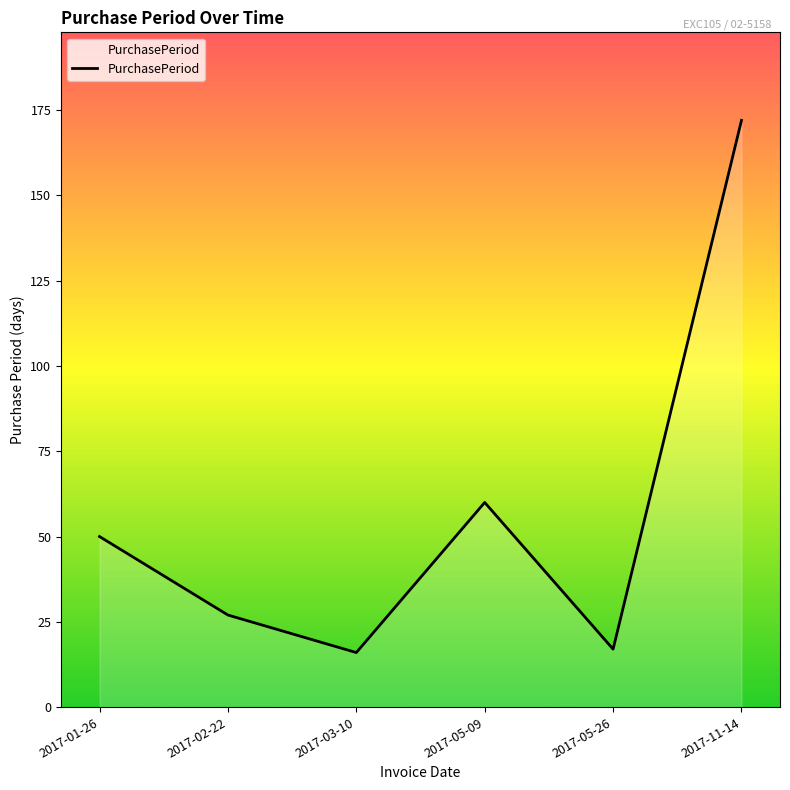

How many values are below 50?

3